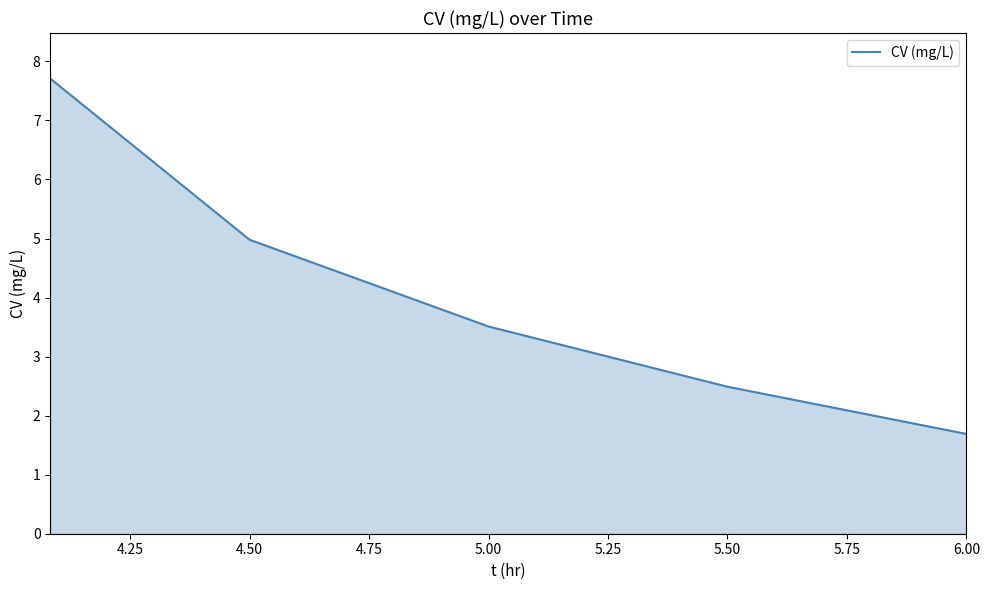

What is the greatest value displayed?

7.7